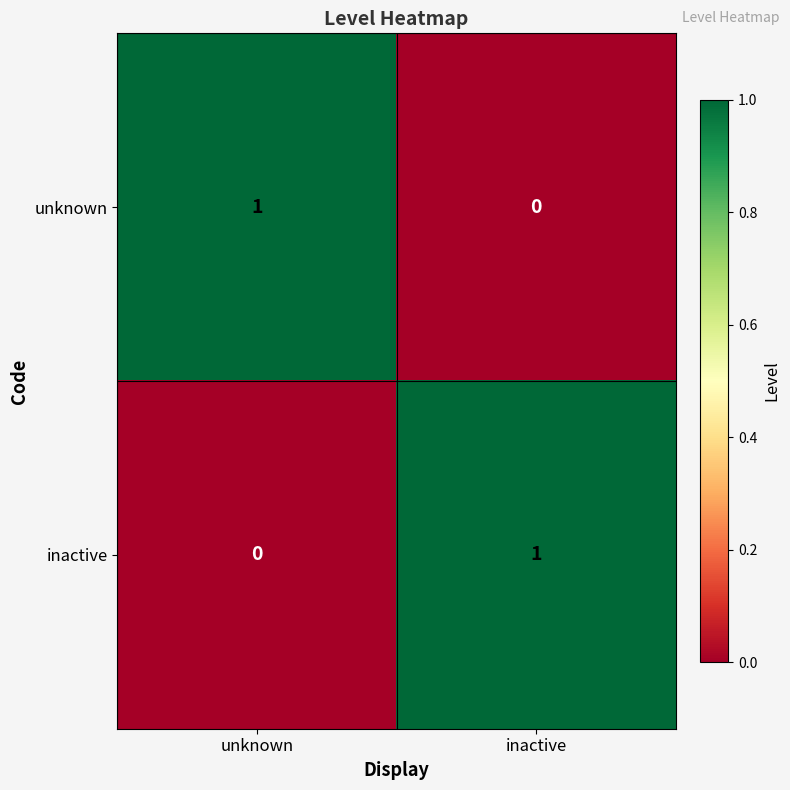

Reading left to right, list all the values displayed in this chart.

unknown: 1	0
inactive: 0	1